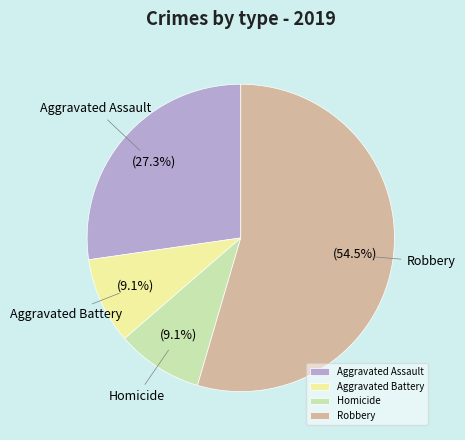

Approximately how many times larger is the value at Robbery compared to Aggravated Assault?

2.0